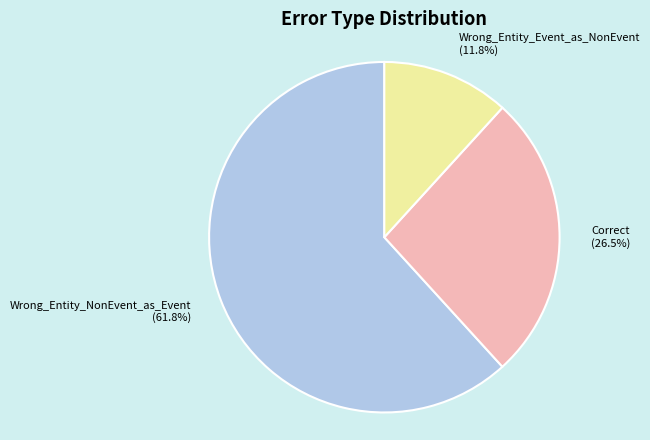

Between Wrong_Entity_NonEvent_as_Event and Wrong_Entity_Event_as_NonEvent, which is larger?

Wrong_Entity_NonEvent_as_Event